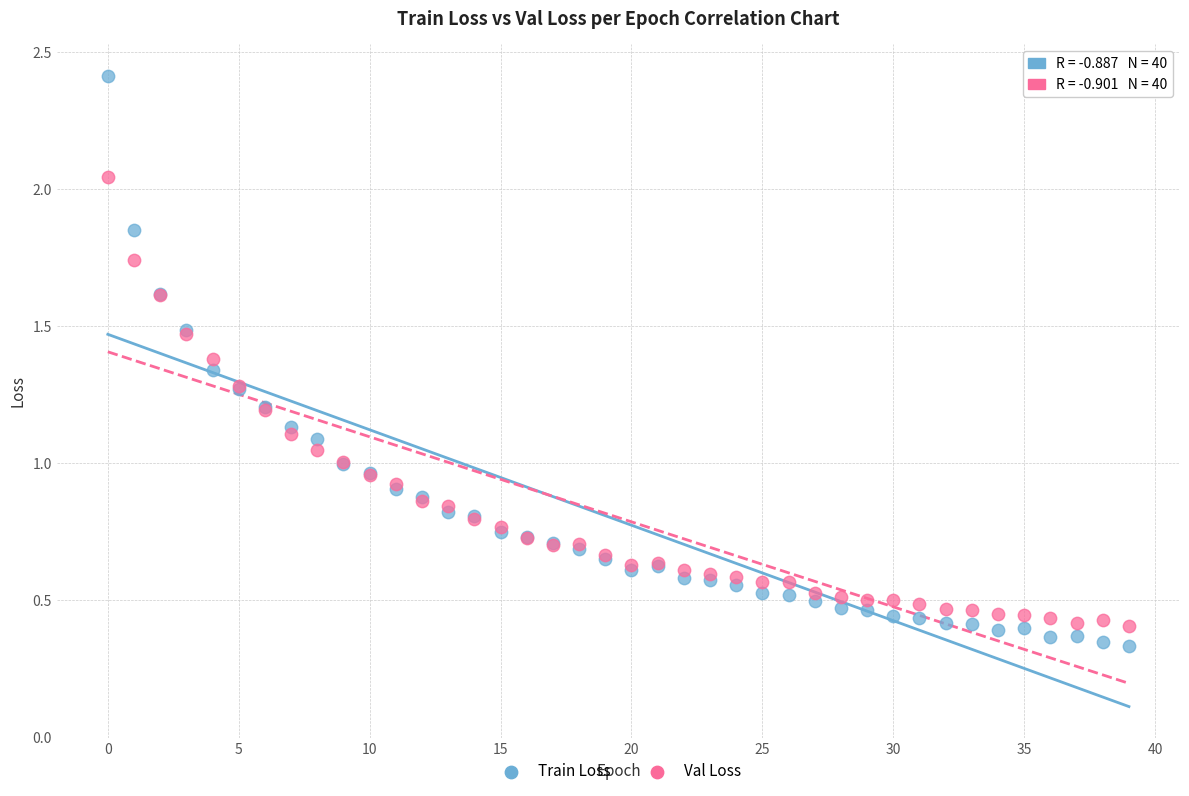

Which series contains the lowest Y value?

Train Loss